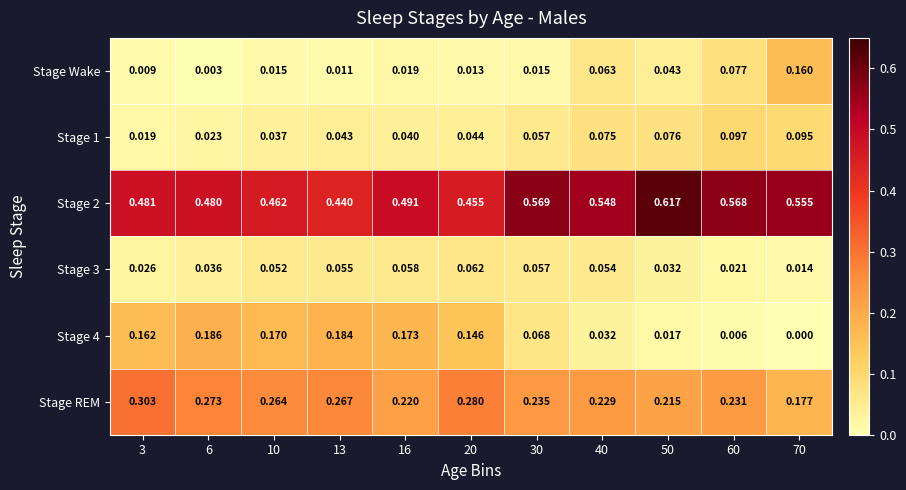

Which series has the largest range (max minus min)?

Stage 4